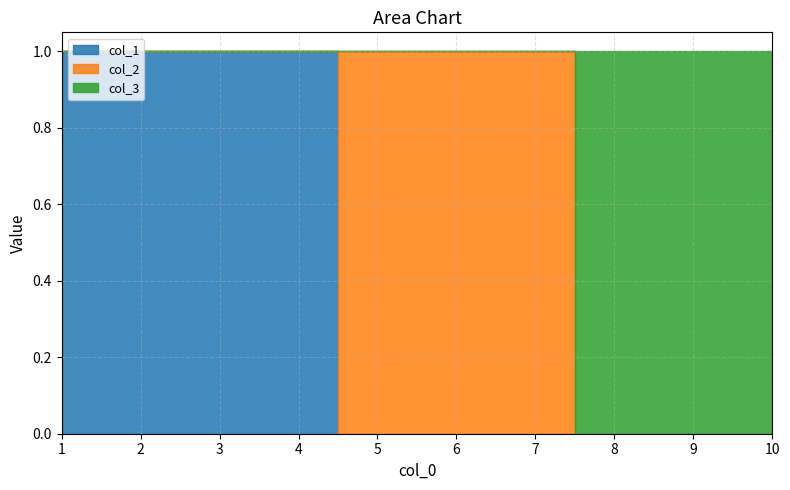

Is the value of col_1 at 4 greater than the value of col_3 at 7?

Yes